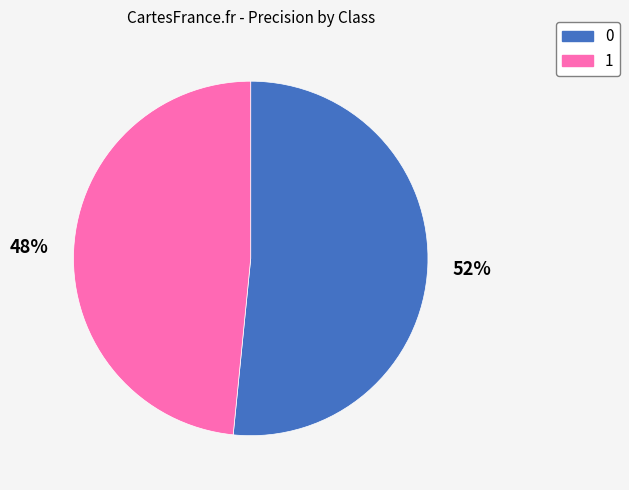

To the nearest percent, what portion does 1 represent?

48%